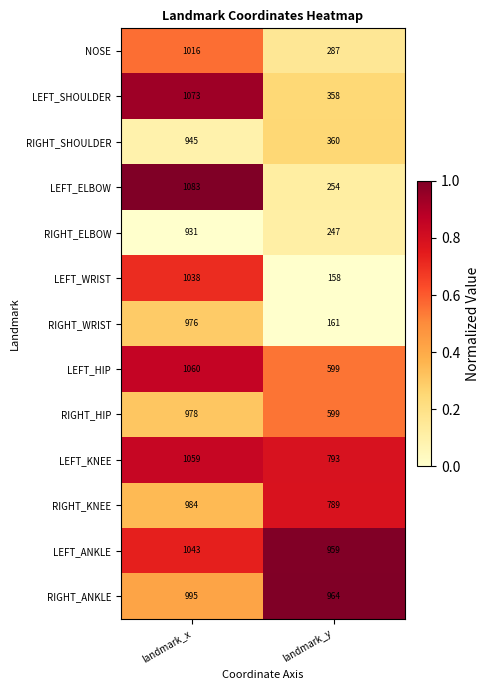

The value of RIGHT_WRIST at landmark_x is 344. True or false?

False